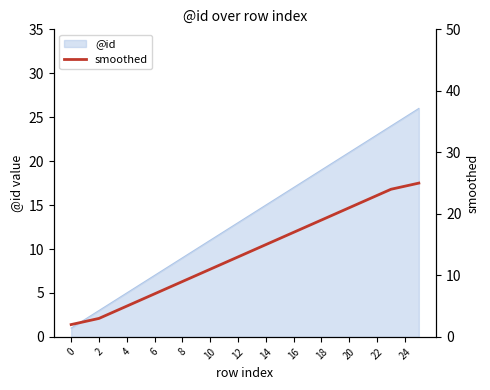

What is the highest value of the @id series?

26